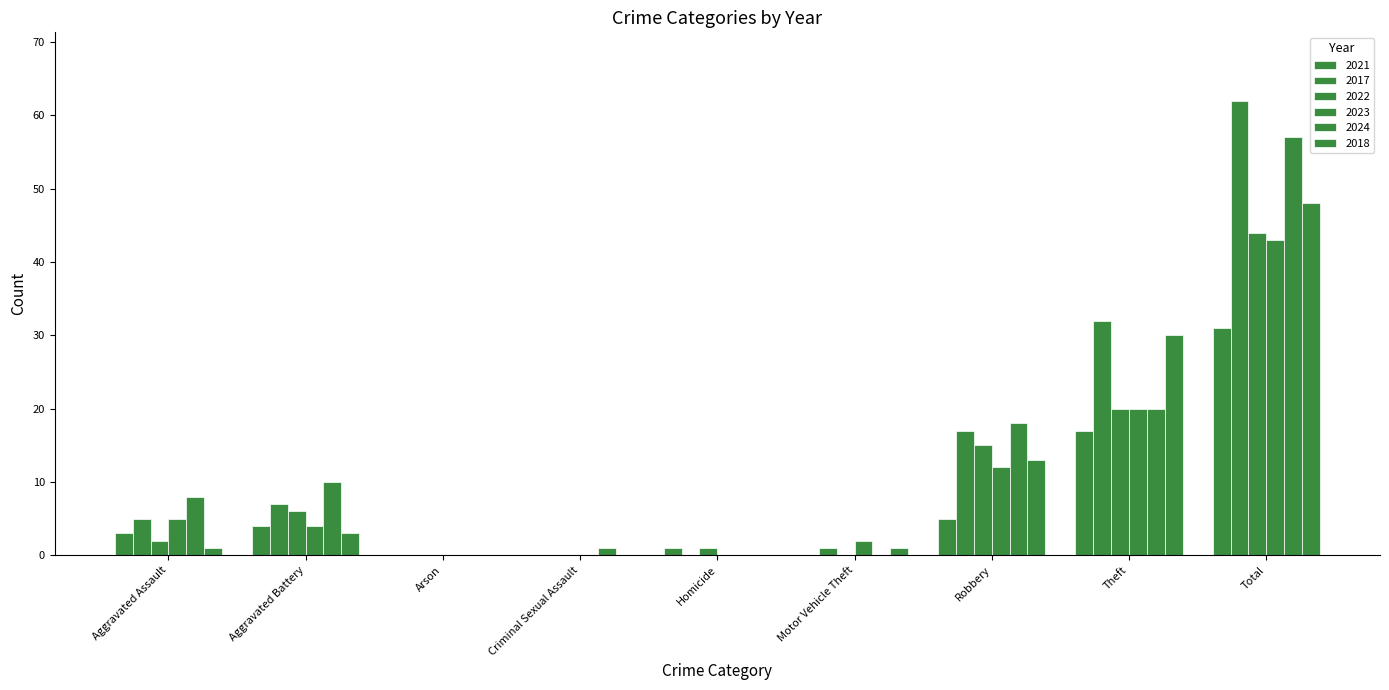

How many categories are shown in the chart?

9